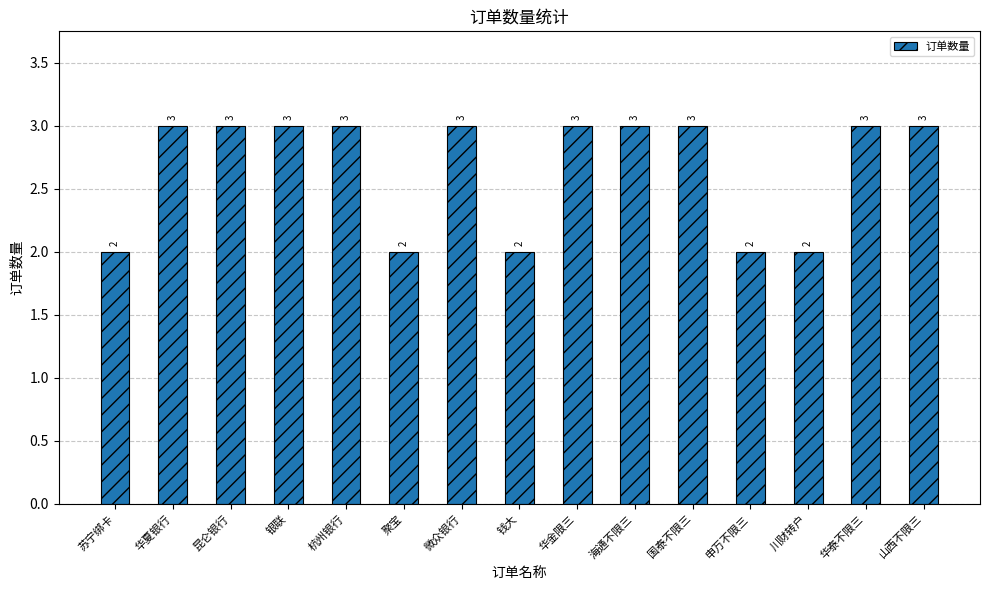

What is the sum of the values at 昆仑银行 and 苏宁绑卡?

5